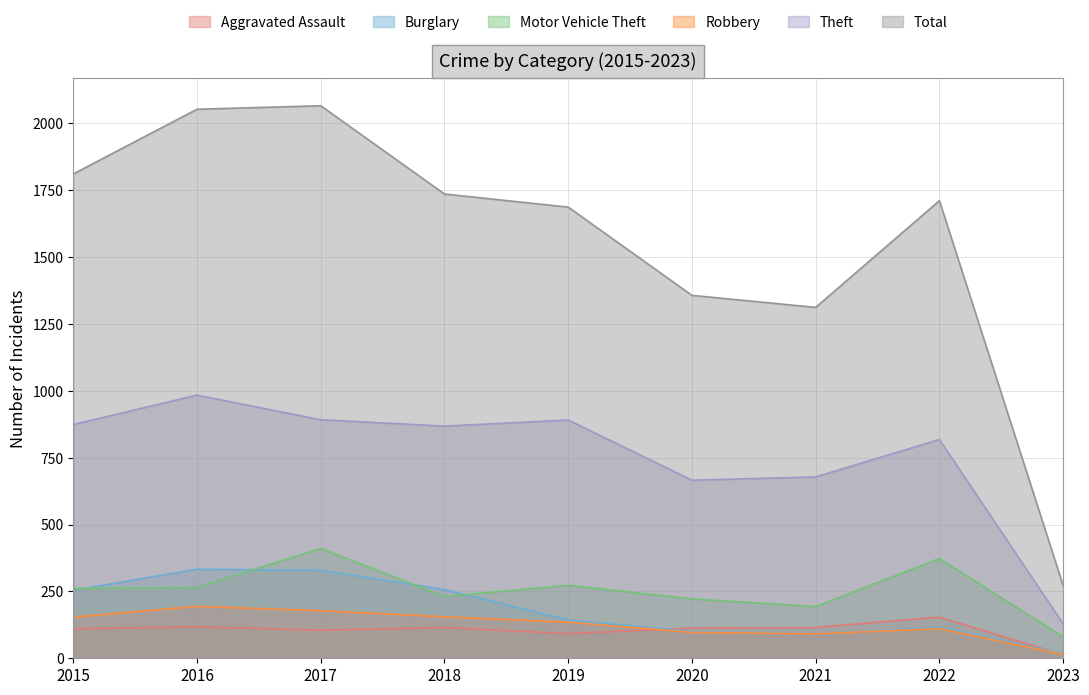

What is the total value across all series at 2016?

3947